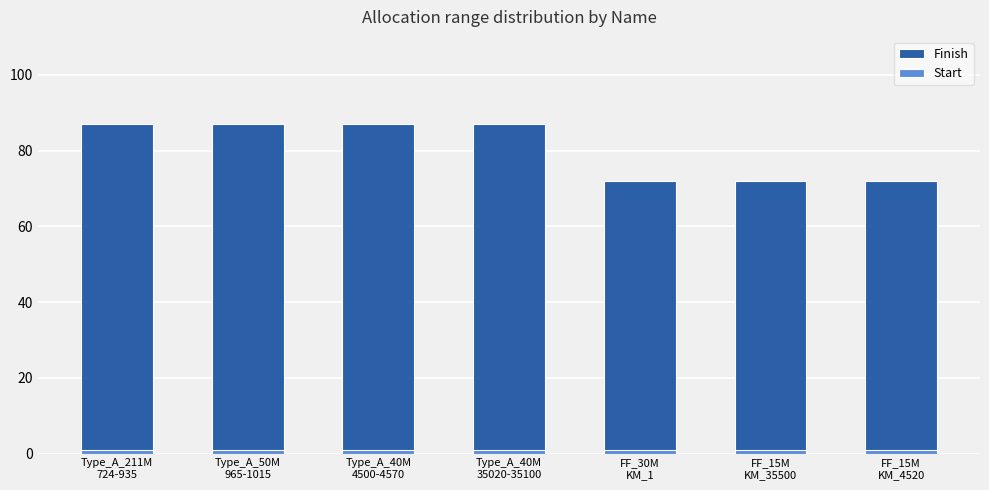

What value does the Finish series have at FF_30M
KM_1, to the nearest 10?

70